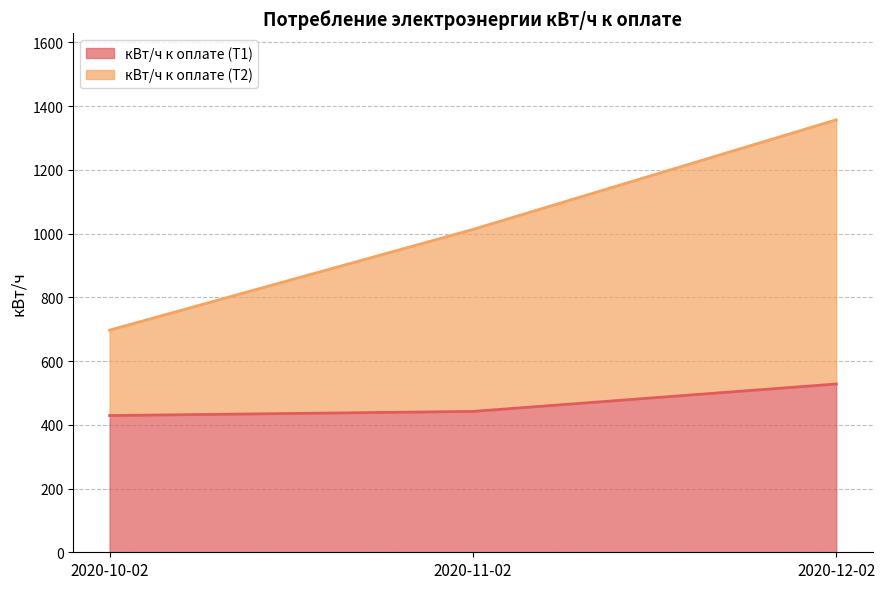

What are all the series names shown in the legend?

кВт/ч к оплате (Т1), кВт/ч к оплате (Т2)